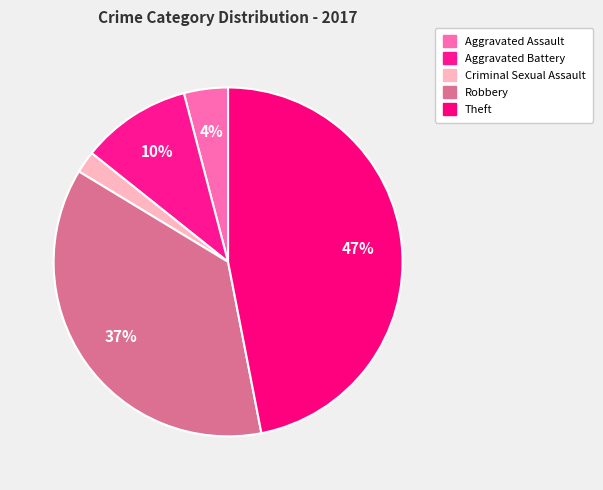

Count the number of slices in the pie.

5